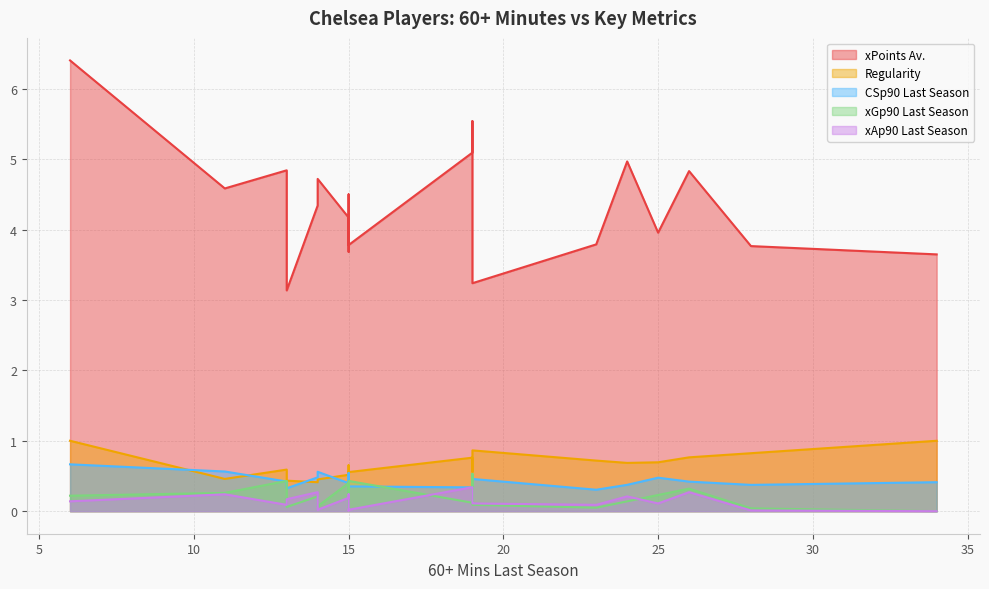

Rank the categories by xPoints Av. value from lowest to highest.

13, 19, 34, 15, 28, 15, 23, 25, 15, 14, 15, 11, 14, 26, 13, 24, 19, 19, 6